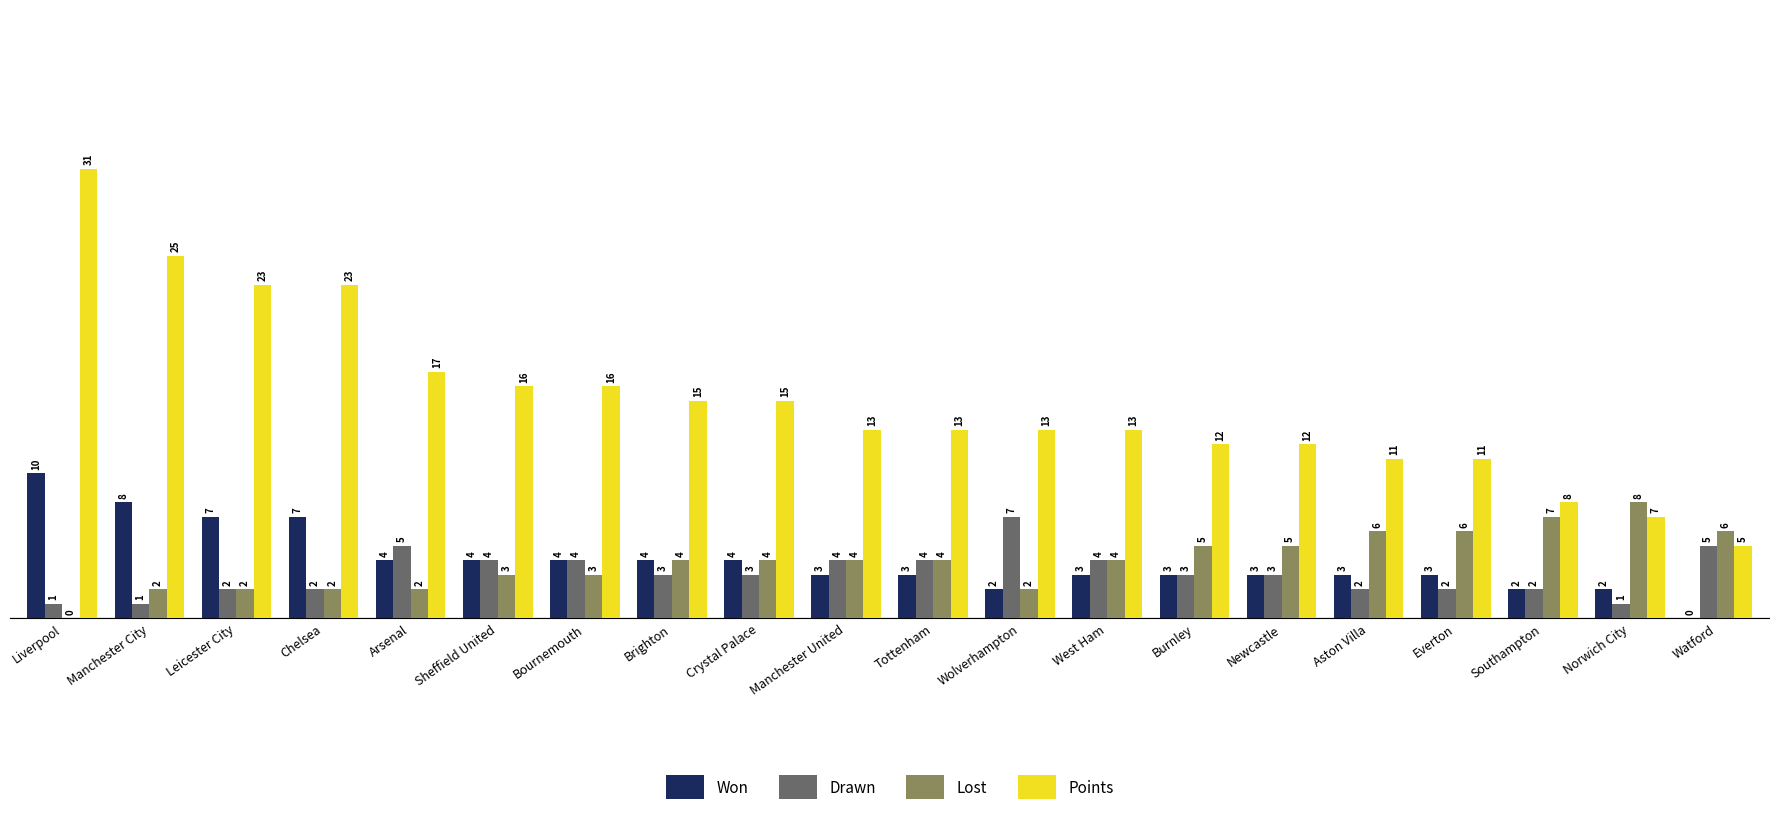

Reading left to right, transcribe all the data shown in this chart.

Won: 10	8	7	7	4	4	4	4	4	3	3	2	3	3	3	3	3	2	2	0
Drawn: 1	1	2	2	5	4	4	3	3	4	4	7	4	3	3	2	2	2	1	5
Lost: 0	2	2	2	2	3	3	4	4	4	4	2	4	5	5	6	6	7	8	6
Points: 31	25	23	23	17	16	16	15	15	13	13	13	13	12	12	11	11	8	7	5